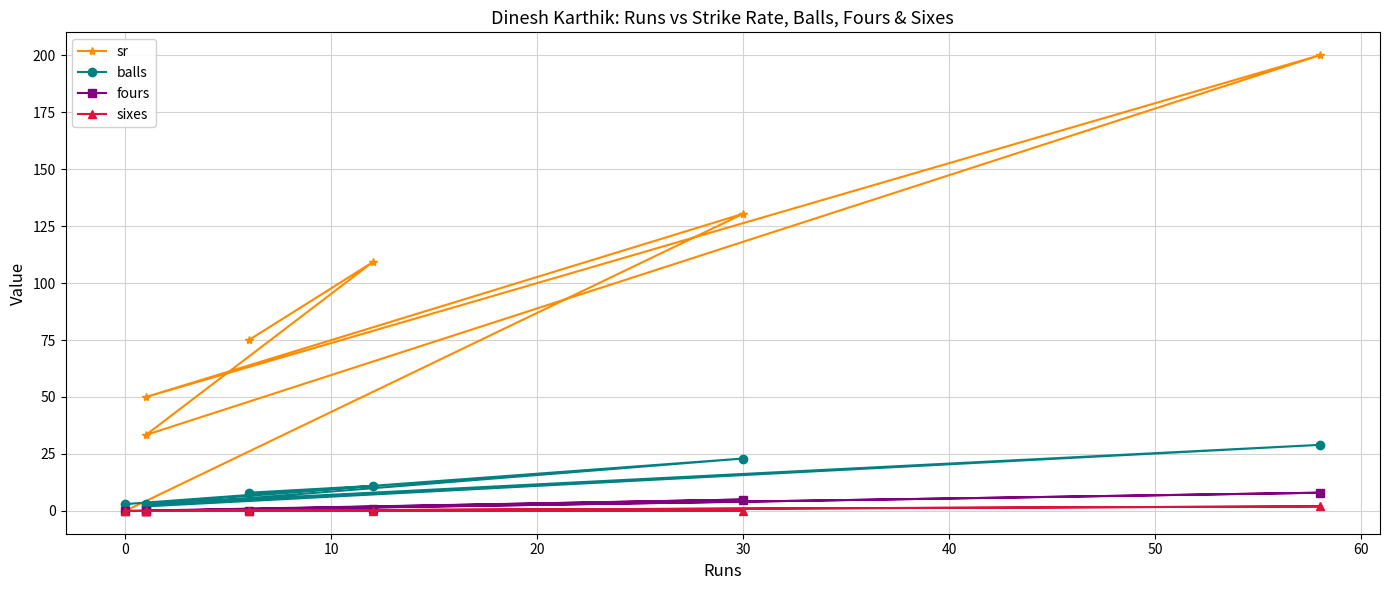

Which series has the largest range (max minus min)?

sr